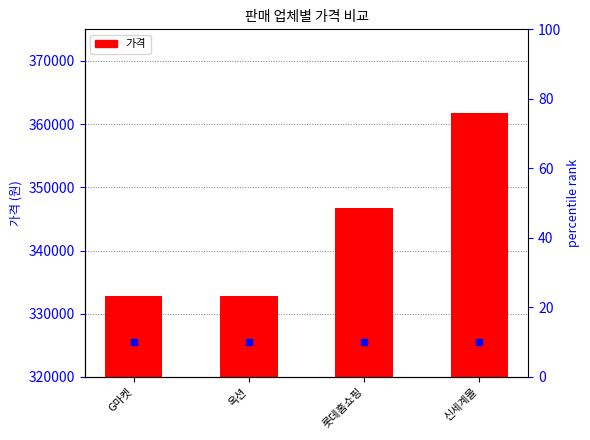

List the labels in order of value, smallest first.

G마켓, 옥션, 롯데홈쇼핑, 신세계몰